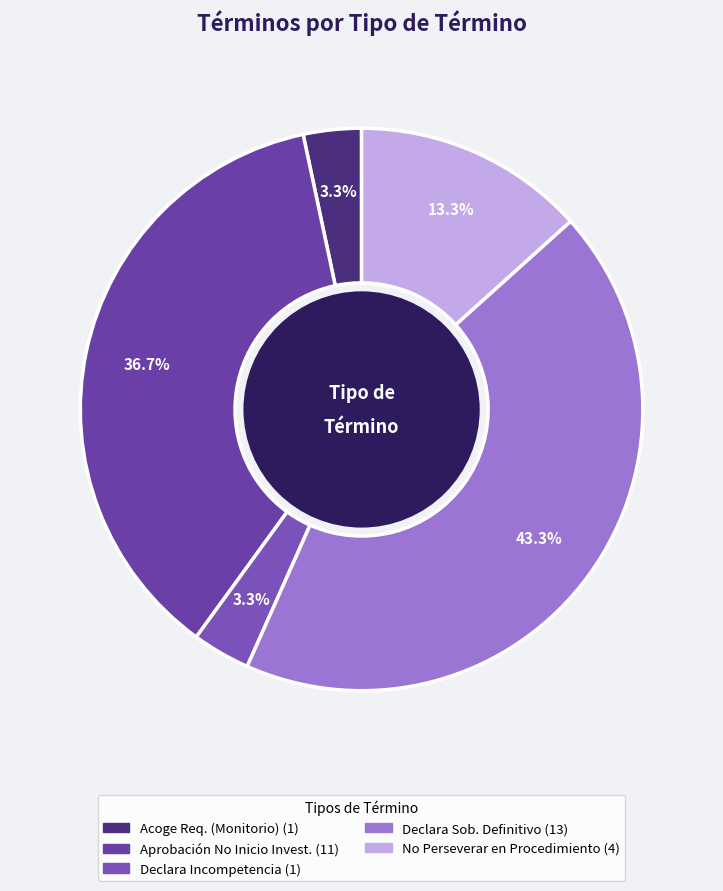

Is there a majority slice in this chart?

No